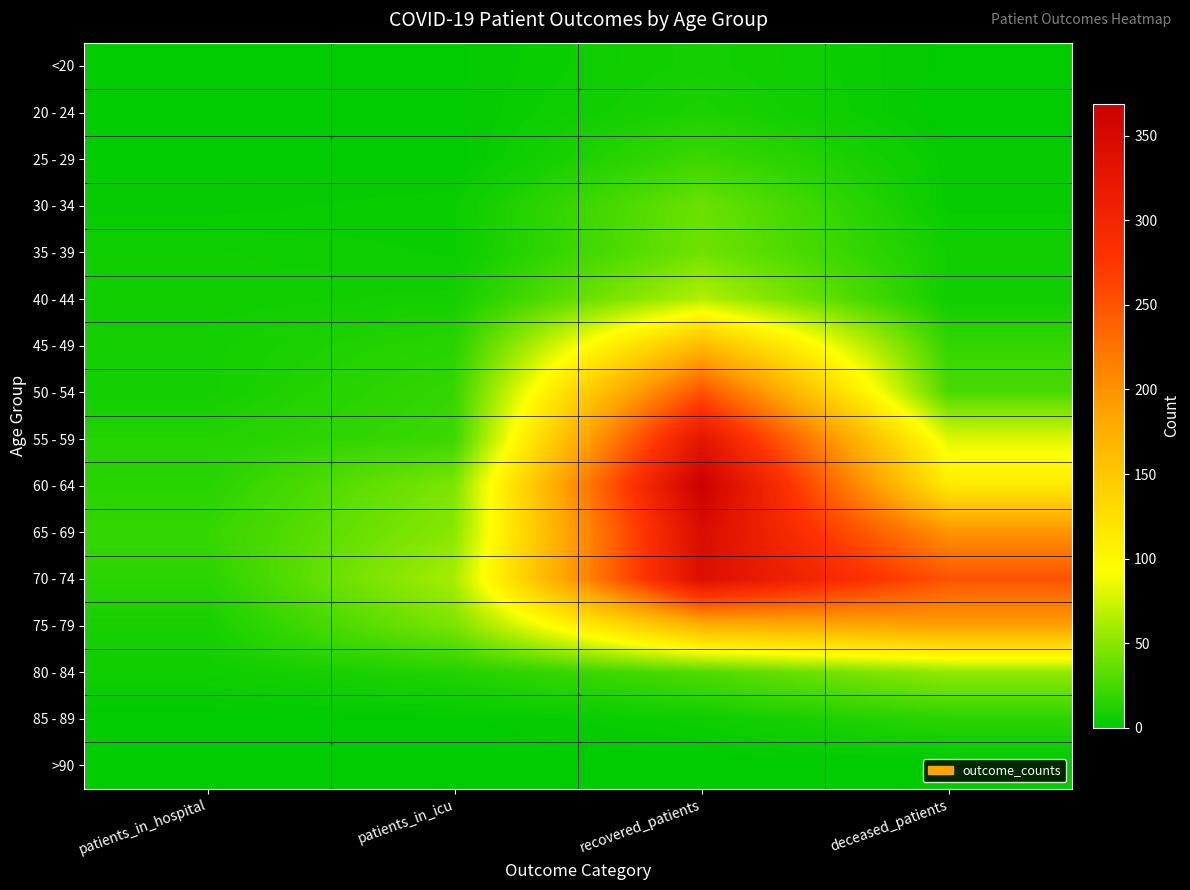

List the series in order of their peak value, lowest first.

>90, <20, 20 - 24, 85 - 89, 25 - 29, 30 - 34, 35 - 39, 80 - 84, 40 - 44, 45 - 49, 75 - 79, 50 - 54, 55 - 59, 70 - 74, 65 - 69, 60 - 64